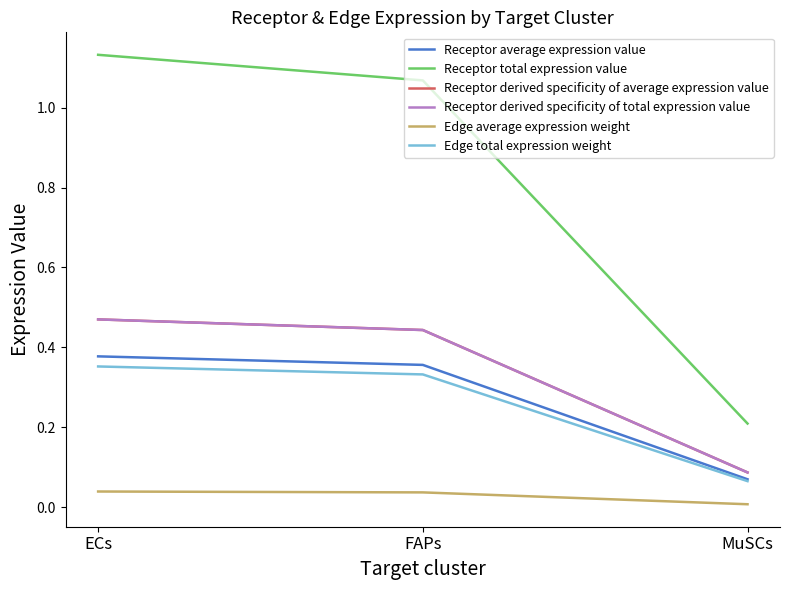

Rank the series at ECs from lowest to highest value.

Edge average expression weight, Edge total expression weight, Receptor average expression value, Receptor derived specificity of total expression value, Receptor derived specificity of average expression value, Receptor total expression value